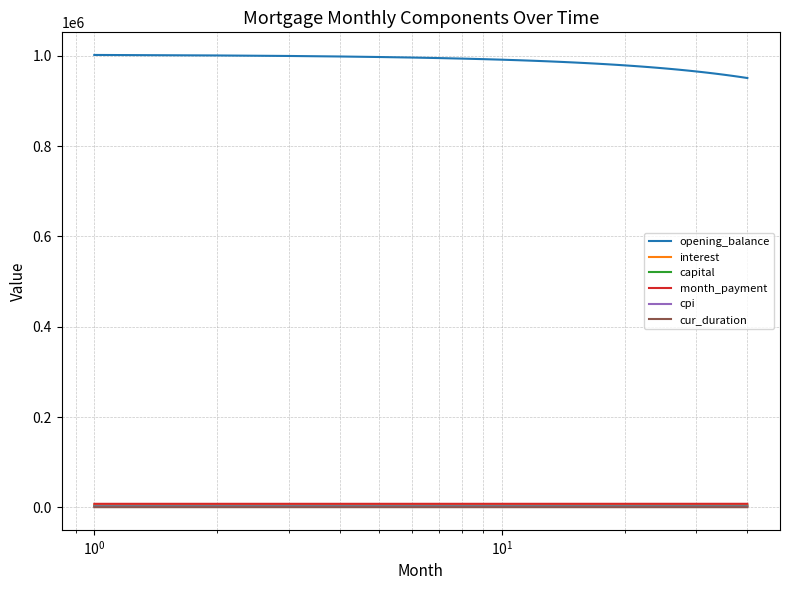

What is the maximum value shown in the chart?

1002083.3